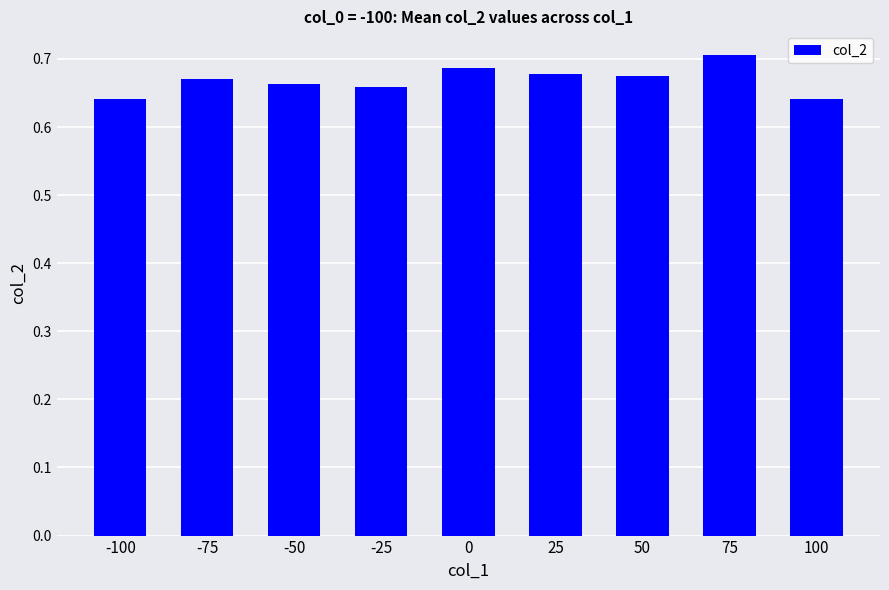

The value at 100 is 0.9. True or false?

False